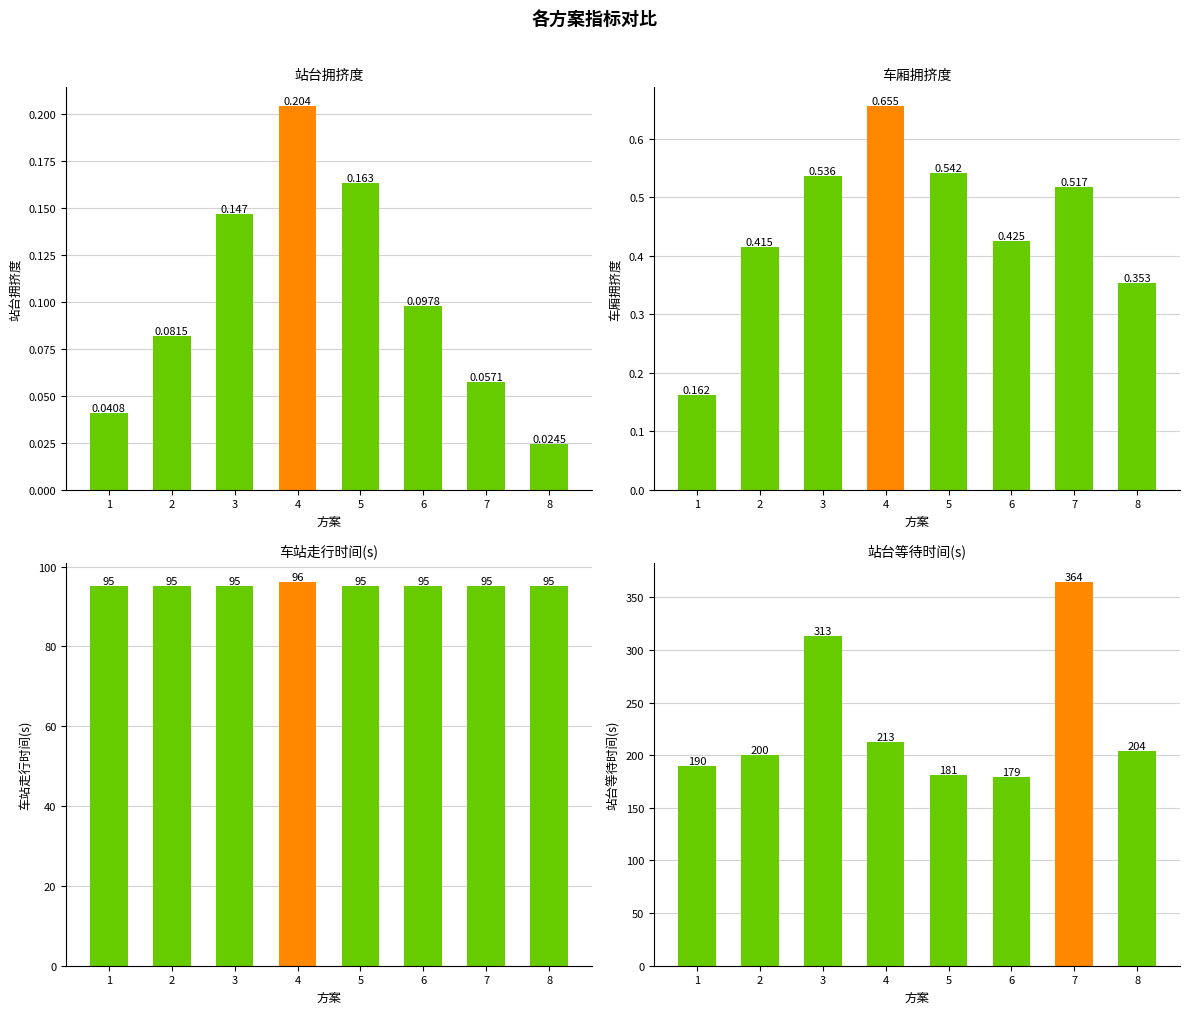

True or false: 站台等待时间(s) has a value of 320.9 at 6.

False